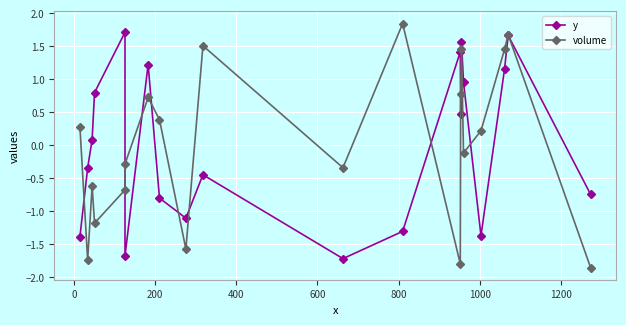

What is the lowest value of the y series?

-1.7